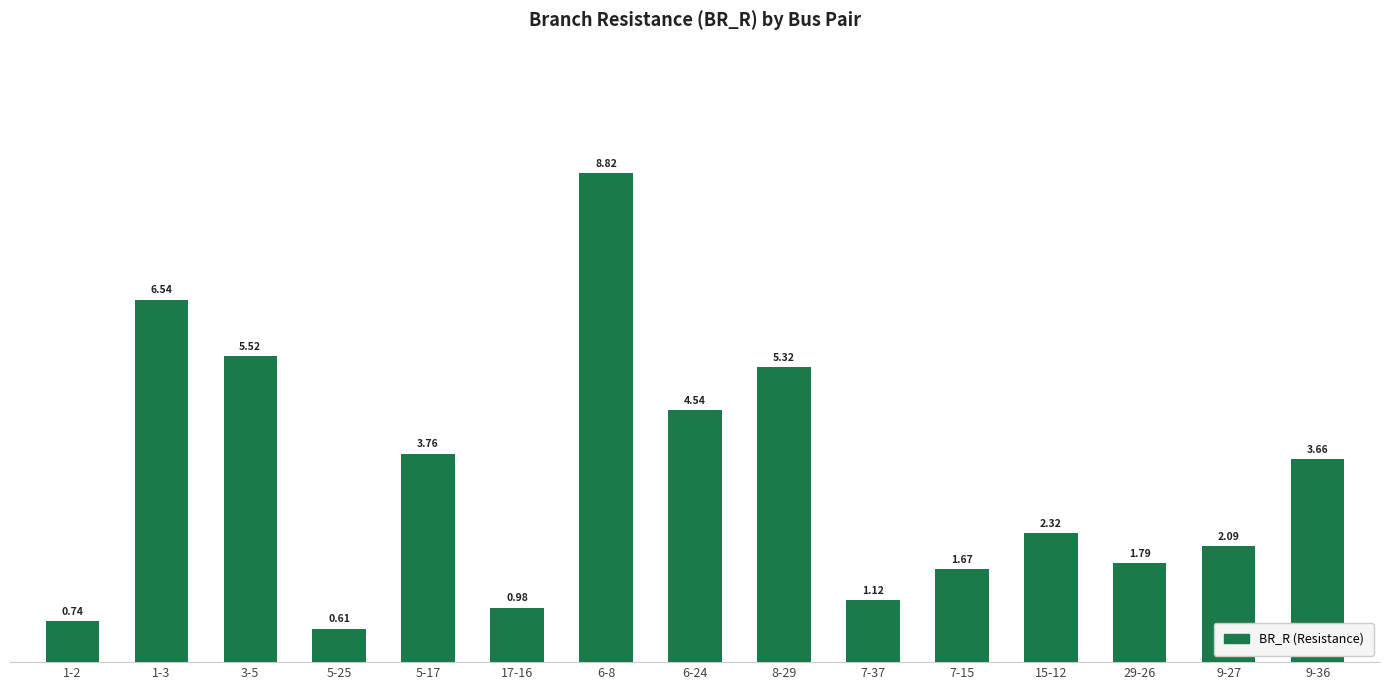

What position from the right is 9-36?

1